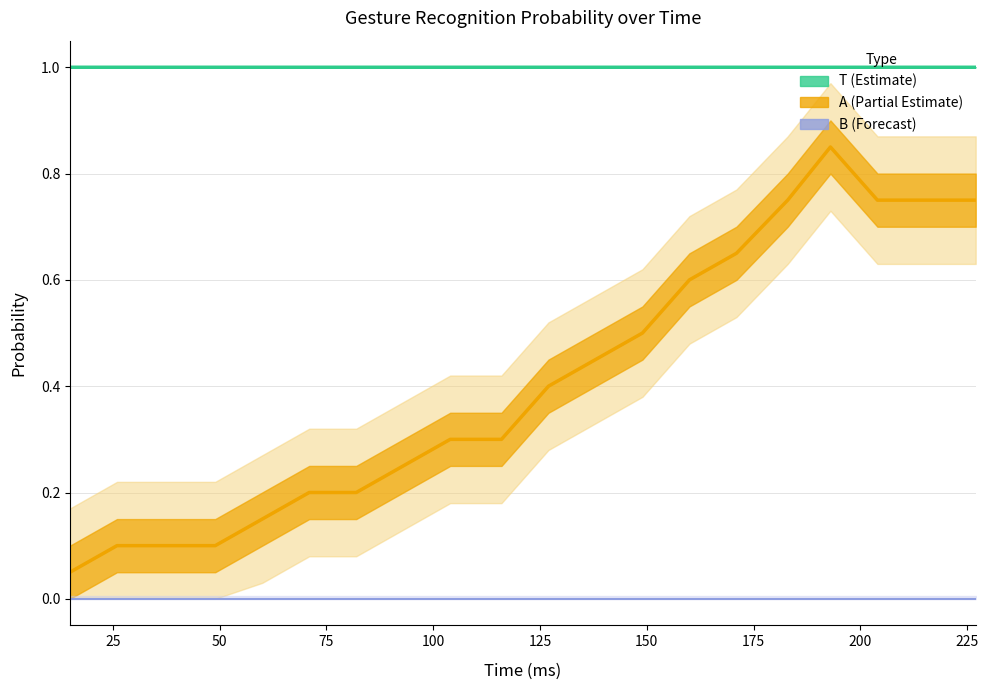

Does the chart have visible grid lines?

Yes